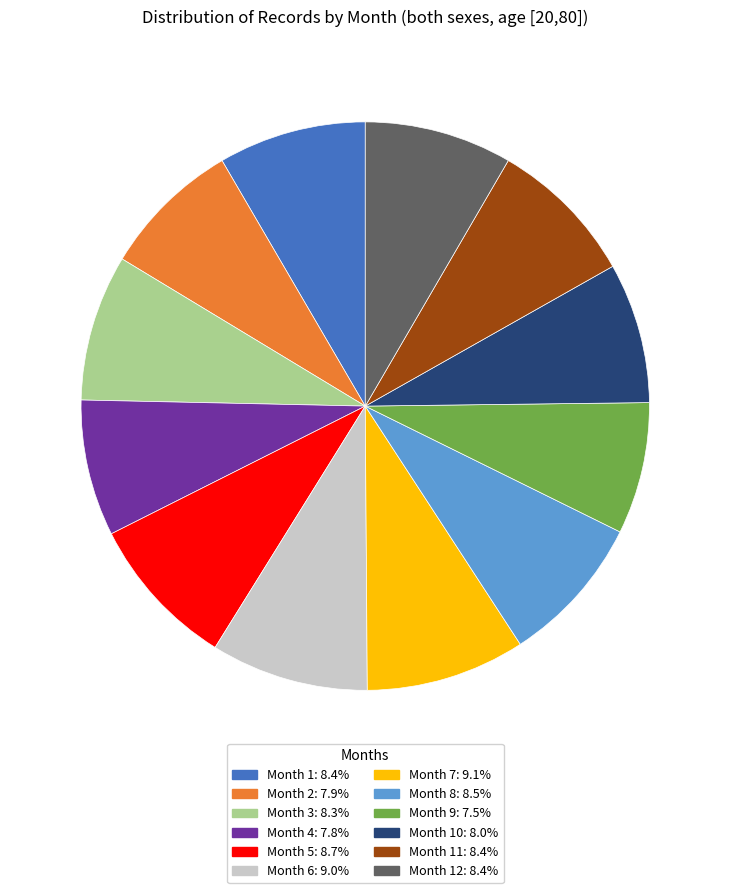

Approximately how many times larger is the value at Month 8: 8.5% compared to Month 6: 9.0%?

0.9